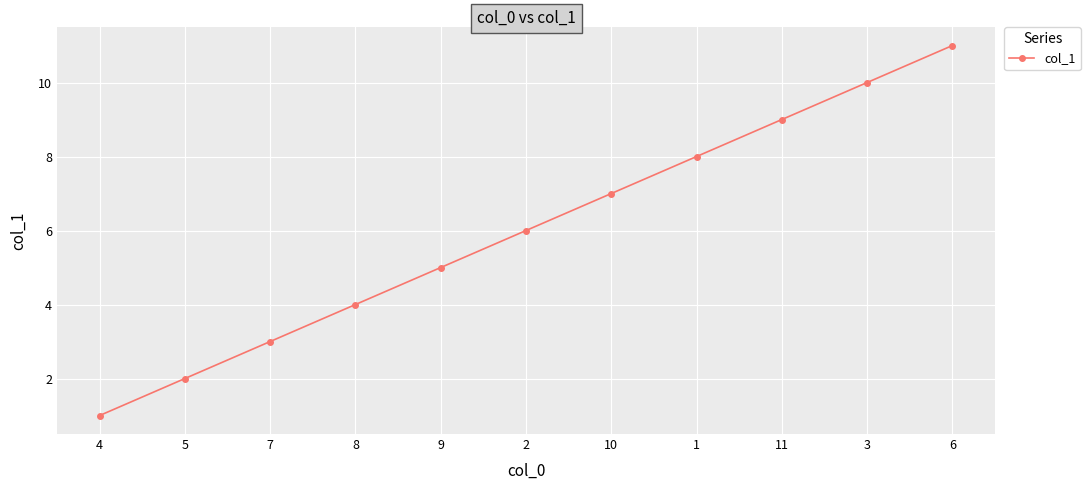

What is the difference between the second highest and second lowest values?

8